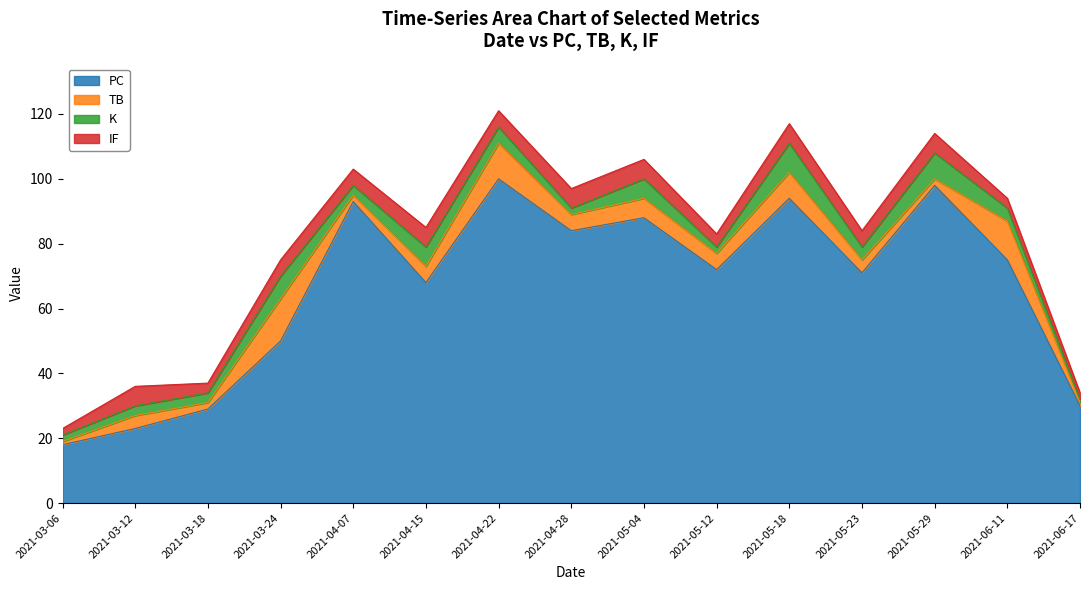

How many series are shown in this chart?

5